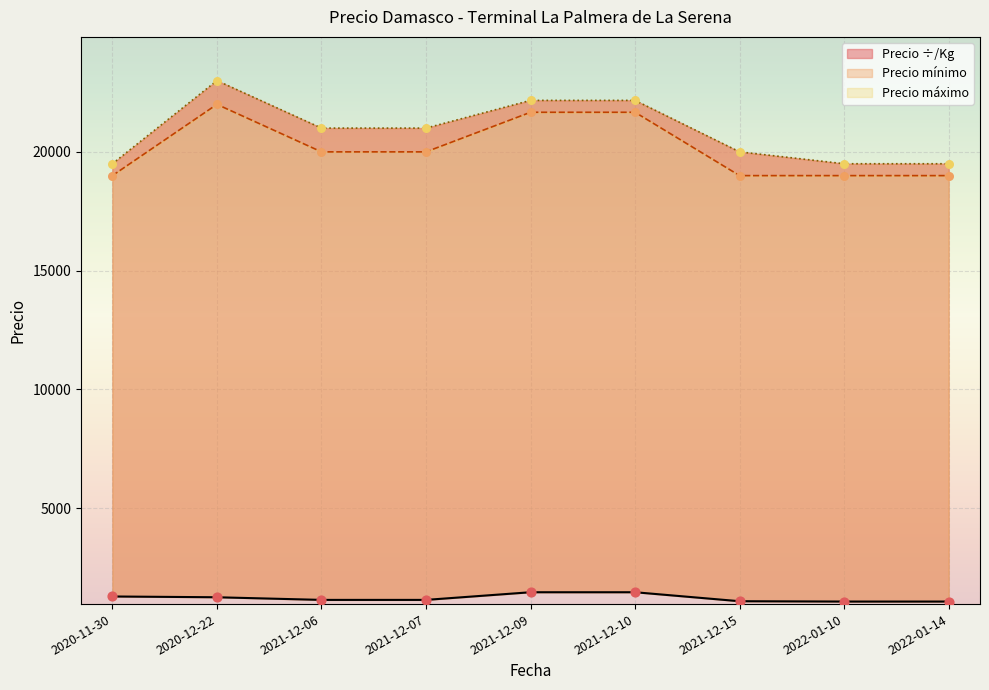

Which series reaches the minimum Y coordinate?

Precio ÷/Kg